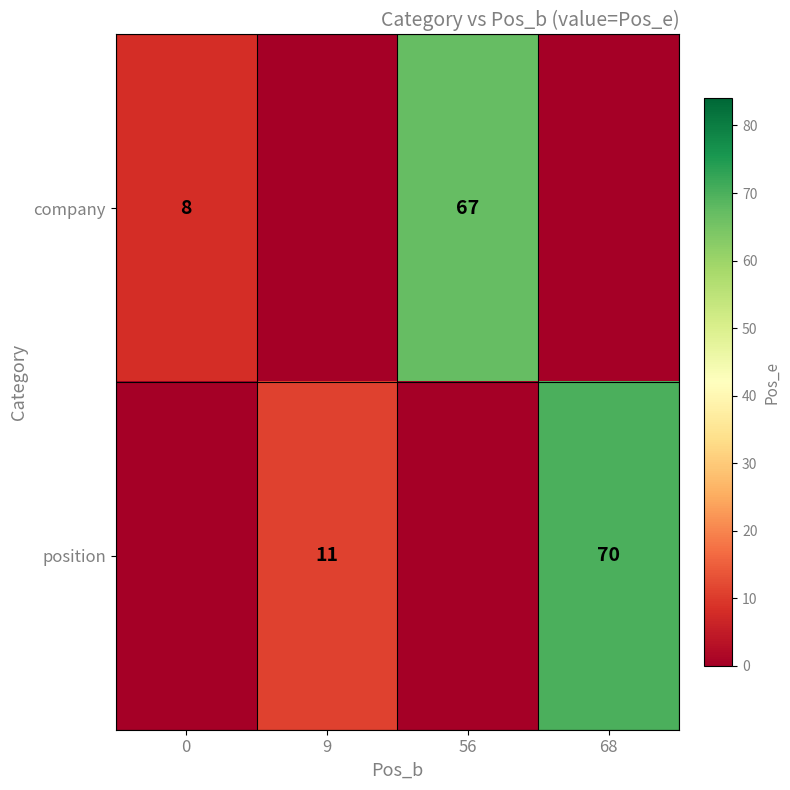

True or false: position has a value of 107 at 68.

False